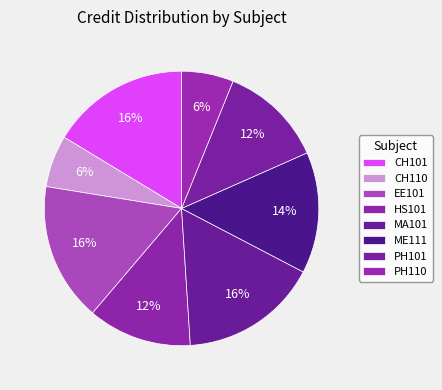

To the nearest percent, what portion does PH101 represent?

12%